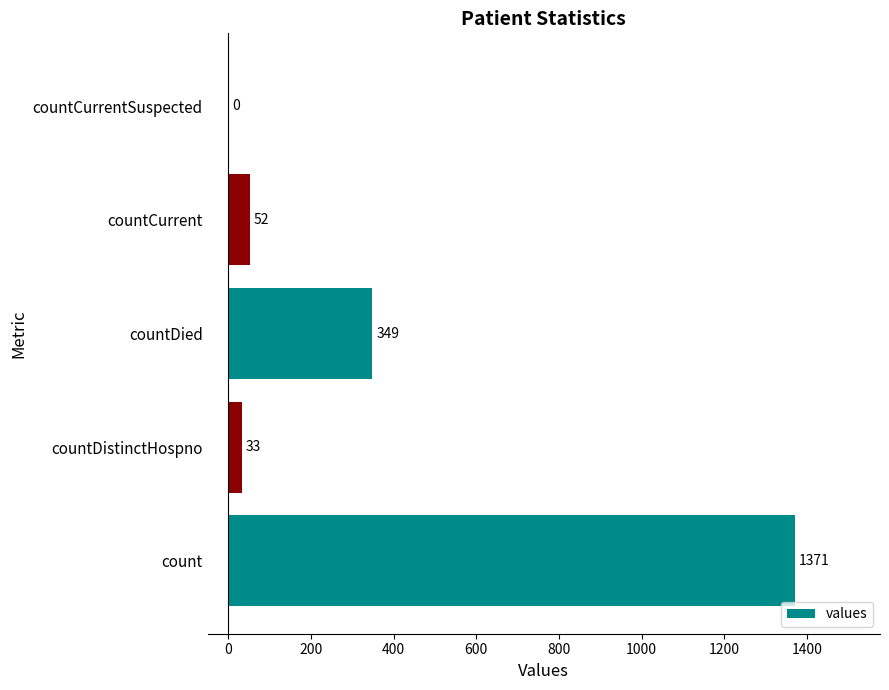

Which label corresponds to the largest value in the chart?

count